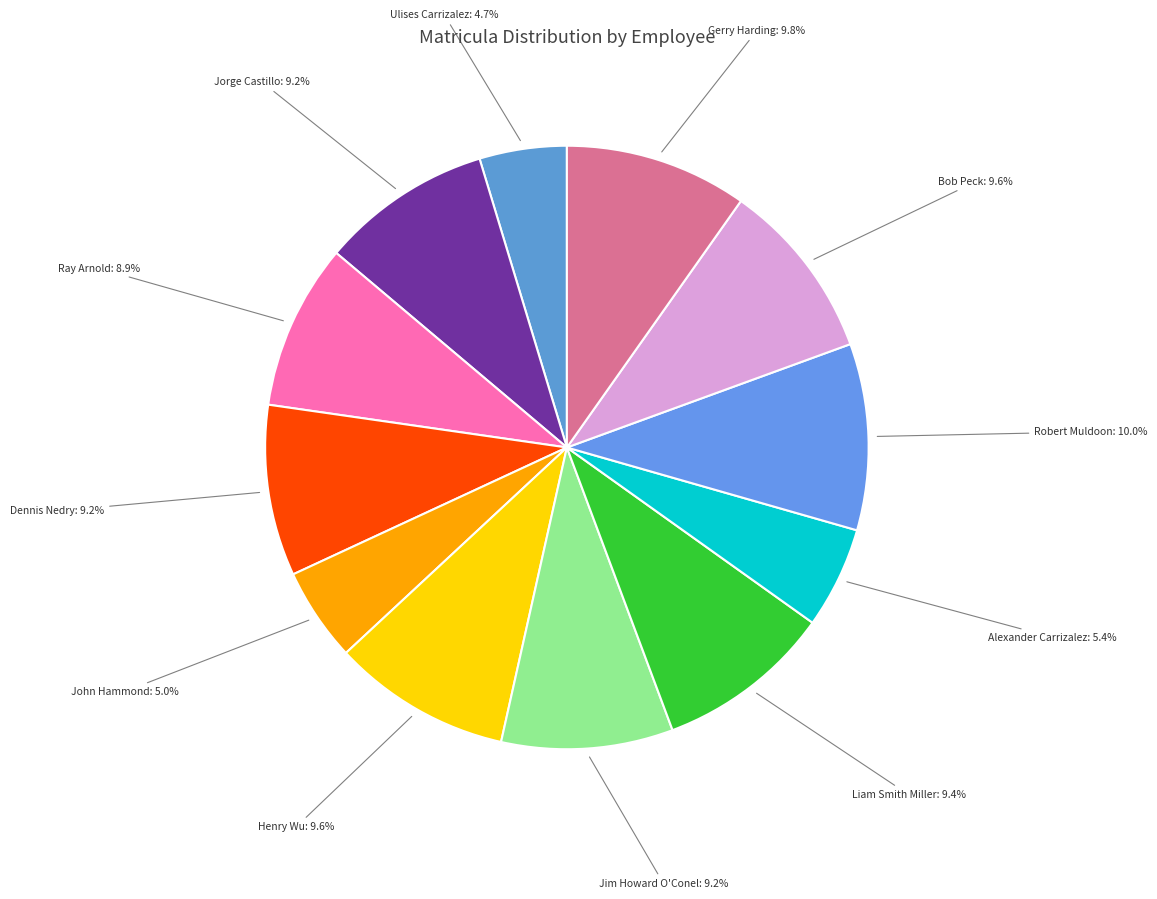

Does any single category account for the majority?

No